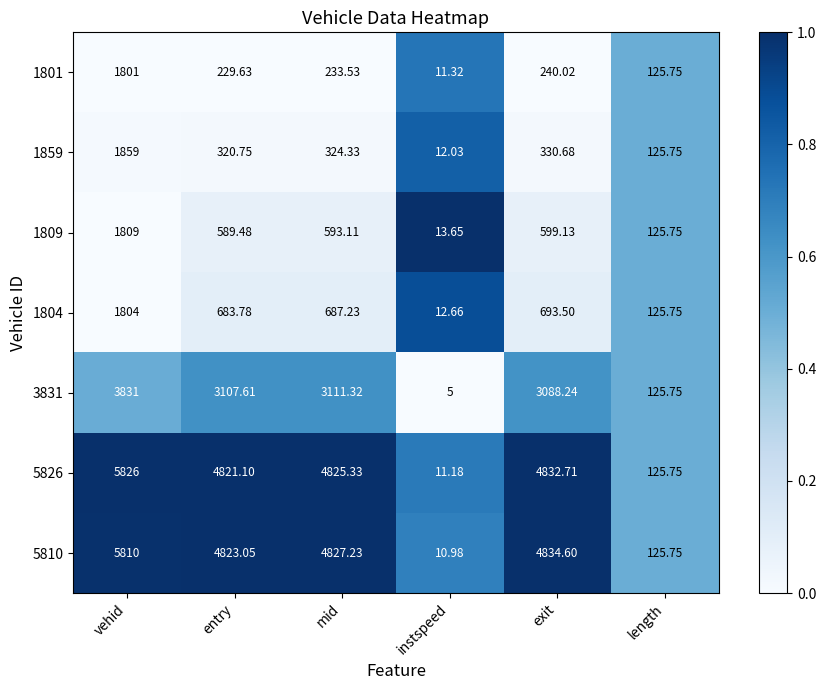

What is the greatest value displayed?

5826.0